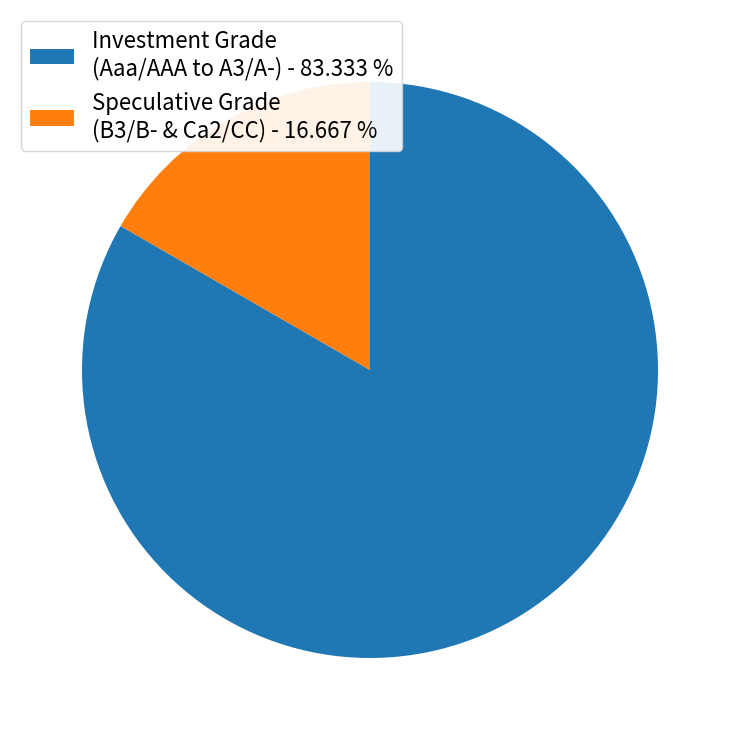

Rank the categories by value from highest to lowest.

Investment Grade (Aaa/AAA to A3/A-) - 83.333 %, Speculative Grade (B3/B- & Ca2/CC) - 16.667 %